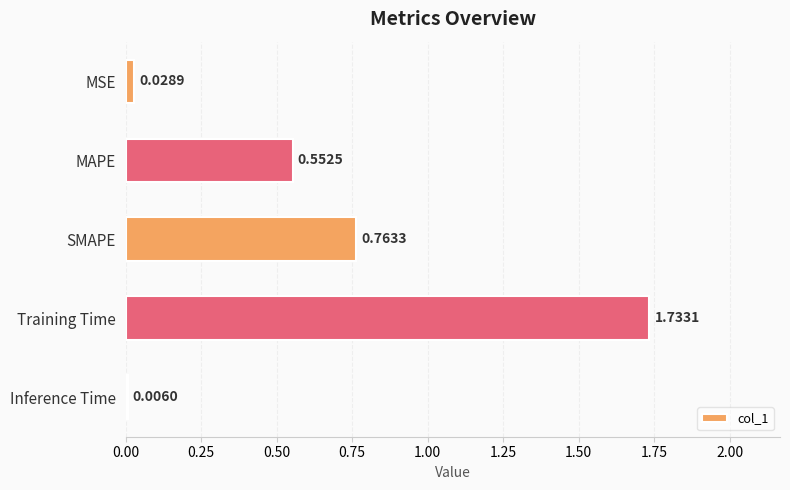

At which label is the value closest to 0?

Inference Time